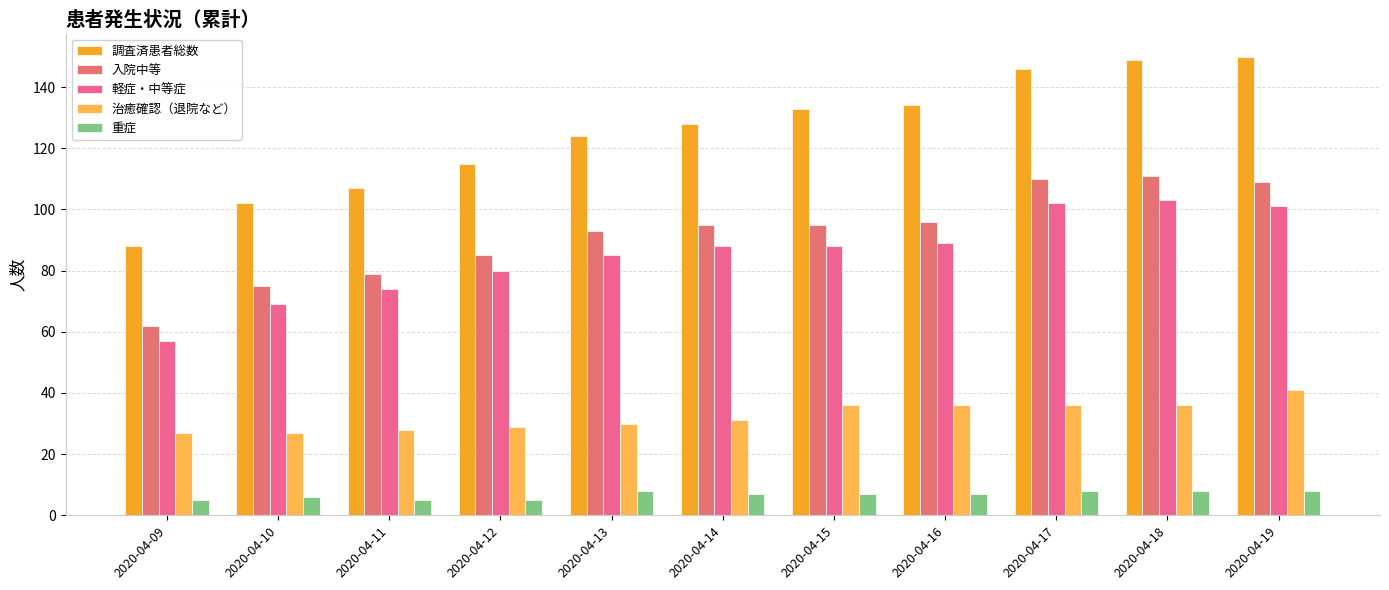

The 治癒確認（退院など） series shows 36 at 2020-04-16. True or false?

True